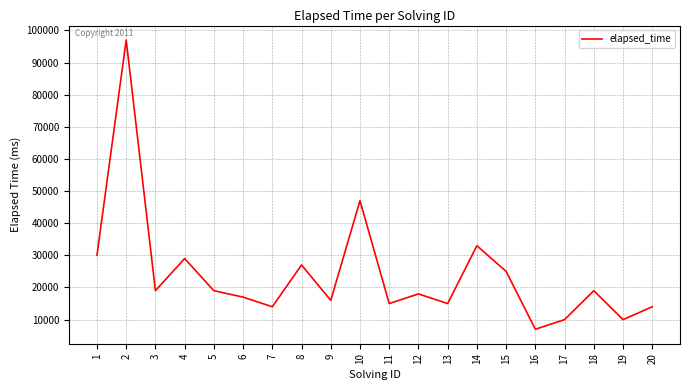

Is it true that the value at 14 is 48291?

False